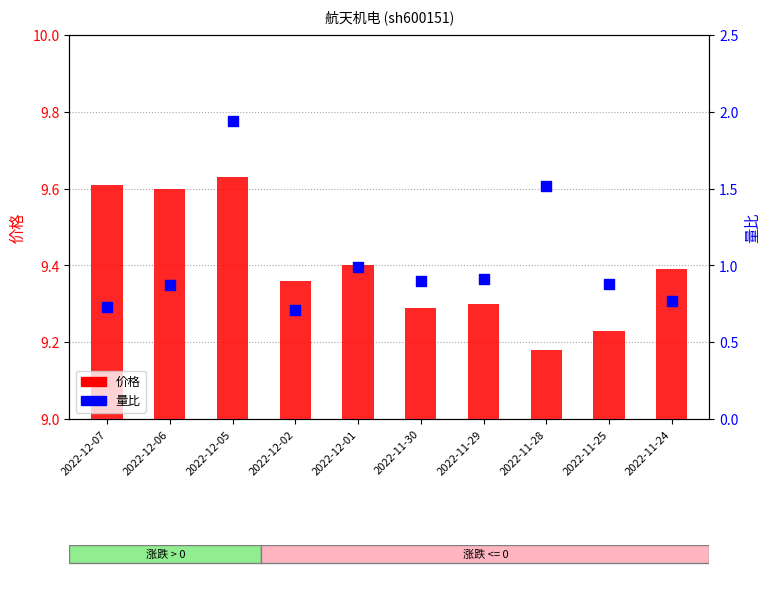

Which series contains the lowest Y value?

价格